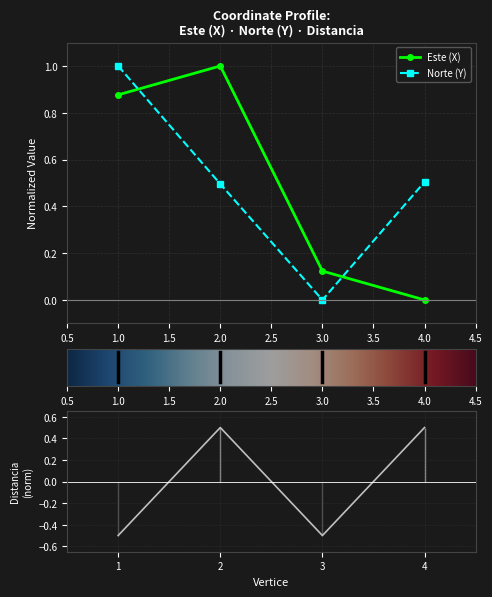

What is the minimum value for Distancia?

-0.5